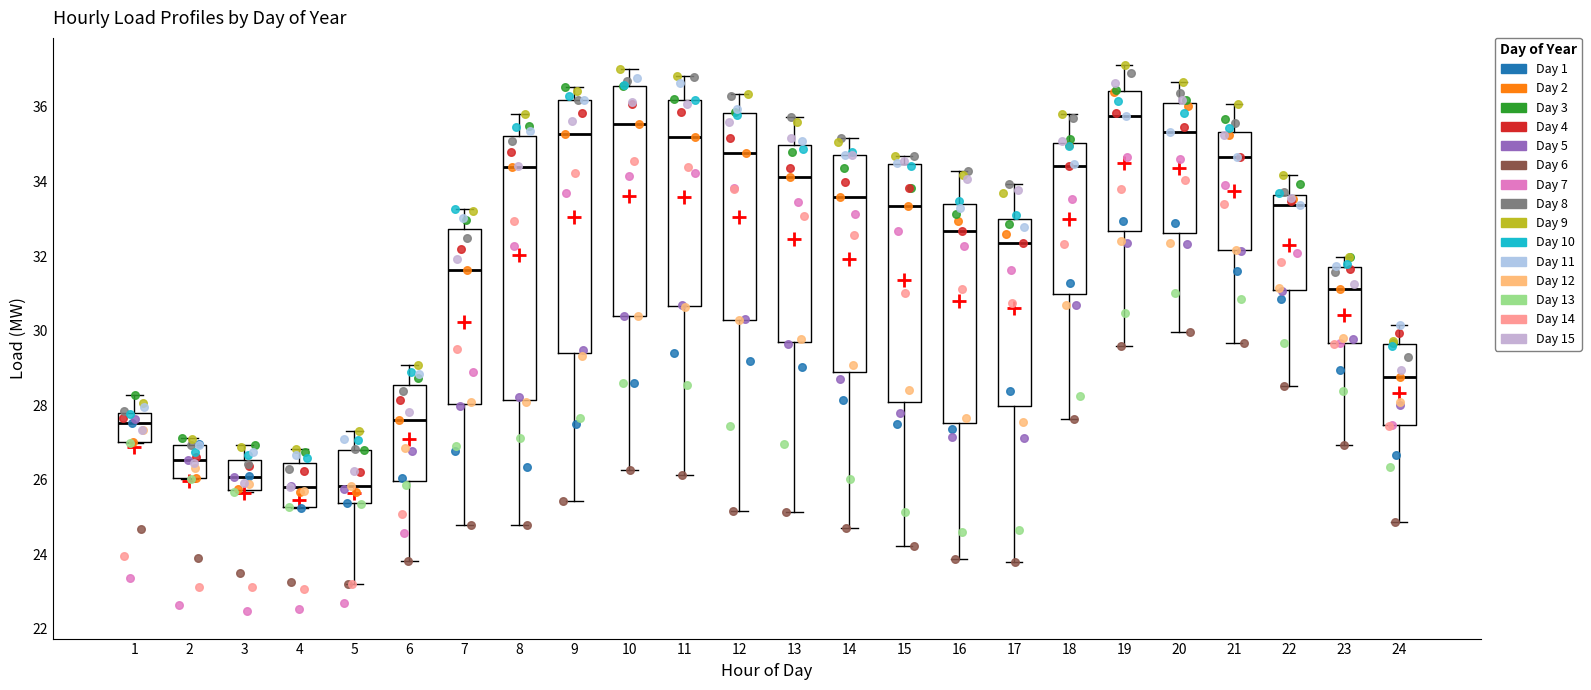

Reading left to right, transcribe this box plot: for each box, give where its median line is, the range the box spans, and where its two whiskers end, as read against the y-axis. The values are not printed on the chart, so give them approximately, as read against the axis.

1: median 27.6, box 27.0 to 27.8, whiskers 27.0 to 28.2
2: median 26.6, box 26.0 to 27.0, whiskers 26.0 to 27.2
3: median 26.0, box 25.8 to 26.6, whiskers 25.6 to 27.0
4: median 25.8, box 25.2 to 26.4, whiskers 25.2 to 26.8
5: median 25.8, box 25.4 to 26.8, whiskers 23.2 to 27.4
6: median 27.6, box 26.0 to 28.6, whiskers 23.8 to 29.0
7: median 31.6, box 28.0 to 32.8, whiskers 24.8 to 33.2
8: median 34.4, box 28.2 to 35.2, whiskers 24.8 to 35.8
9: median 35.2, box 29.4 to 36.2, whiskers 25.4 to 36.6
10: median 35.6, box 30.4 to 36.6, whiskers 26.2 to 37.0
11: median 35.2, box 30.6 to 36.2, whiskers 26.2 to 36.8
12: median 34.8, box 30.2 to 35.8, whiskers 25.2 to 36.4
13: median 34.2, box 29.8 to 35.0, whiskers 25.2 to 35.8
14: median 33.6, box 29.0 to 34.8, whiskers 24.8 to 35.2
15: median 33.4, box 28.0 to 34.4, whiskers 24.2 to 34.6
16: median 32.6, box 27.6 to 33.4, whiskers 23.8 to 34.2
17: median 32.4, box 28.0 to 33.0, whiskers 23.8 to 34.0
18: median 34.4, box 31.0 to 35.0, whiskers 27.6 to 35.8
19: median 35.8, box 32.6 to 36.4, whiskers 29.6 to 37.2
20: median 35.4, box 32.6 to 36.2, whiskers 30.0 to 36.6
21: median 34.6, box 32.2 to 35.4, whiskers 29.6 to 36.0
22: median 33.4, box 31.0 to 33.6, whiskers 28.6 to 34.2
23: median 31.2, box 29.6 to 31.8, whiskers 27.0 to 32.0
24: median 28.8, box 27.4 to 29.6, whiskers 24.8 to 30.2